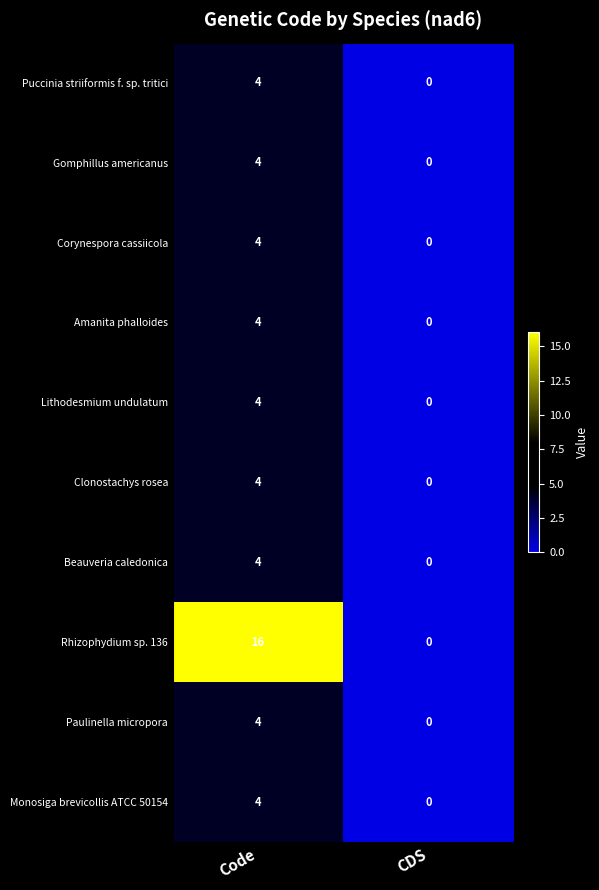

At which category is the sum across all series the highest?

Code